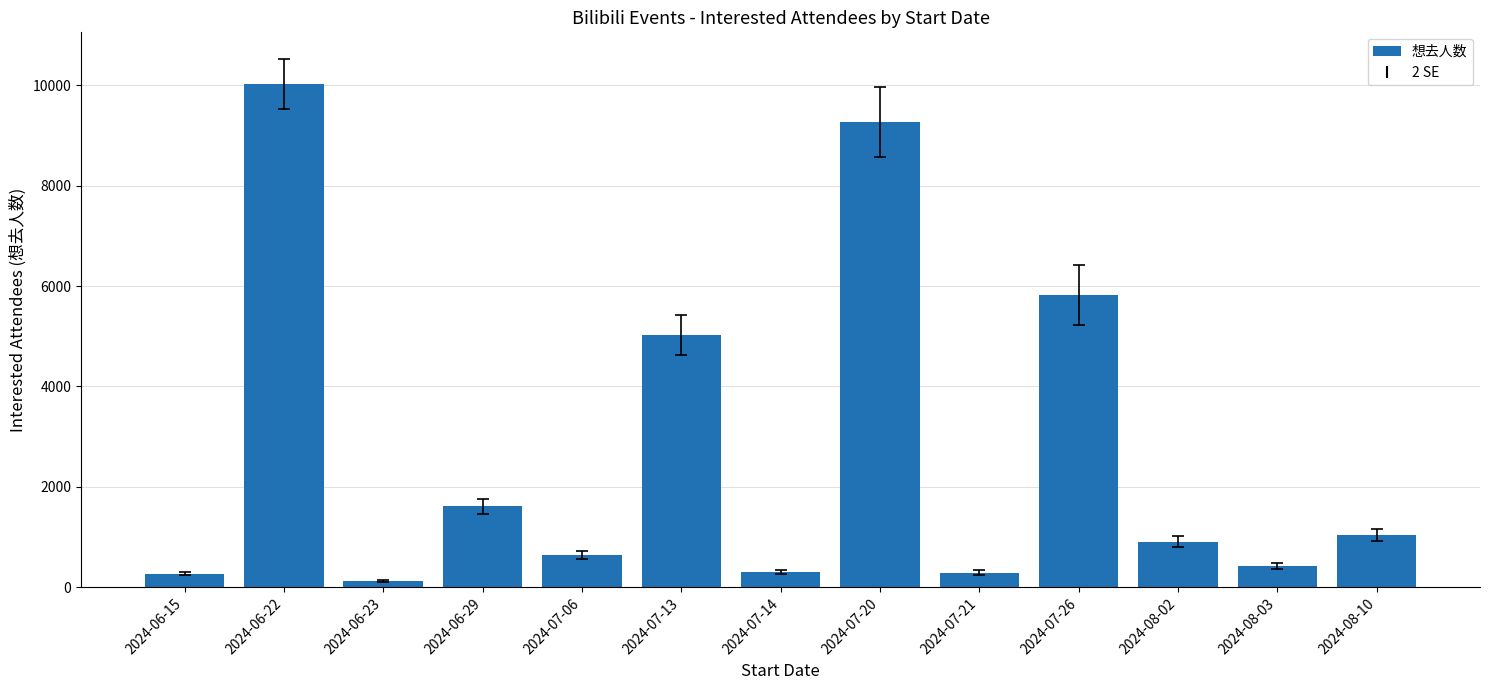

Which category has the lowest value across all series?

2024-06-23